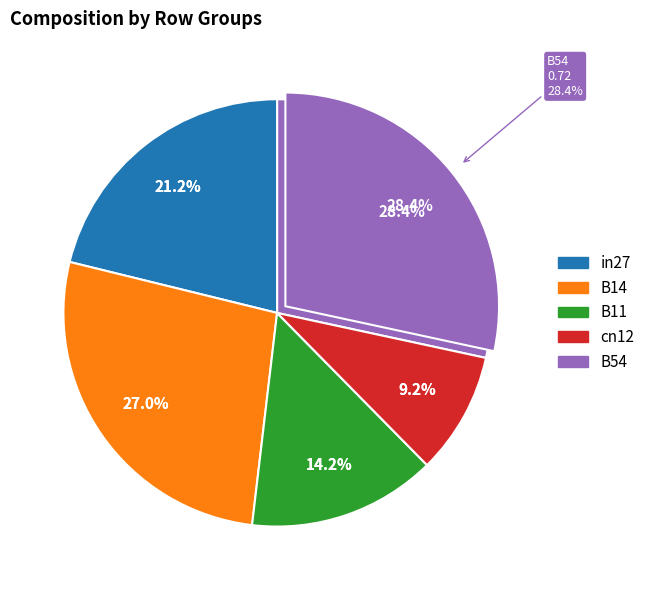

The in27 slice represents 21% of the pie. True or false?

True